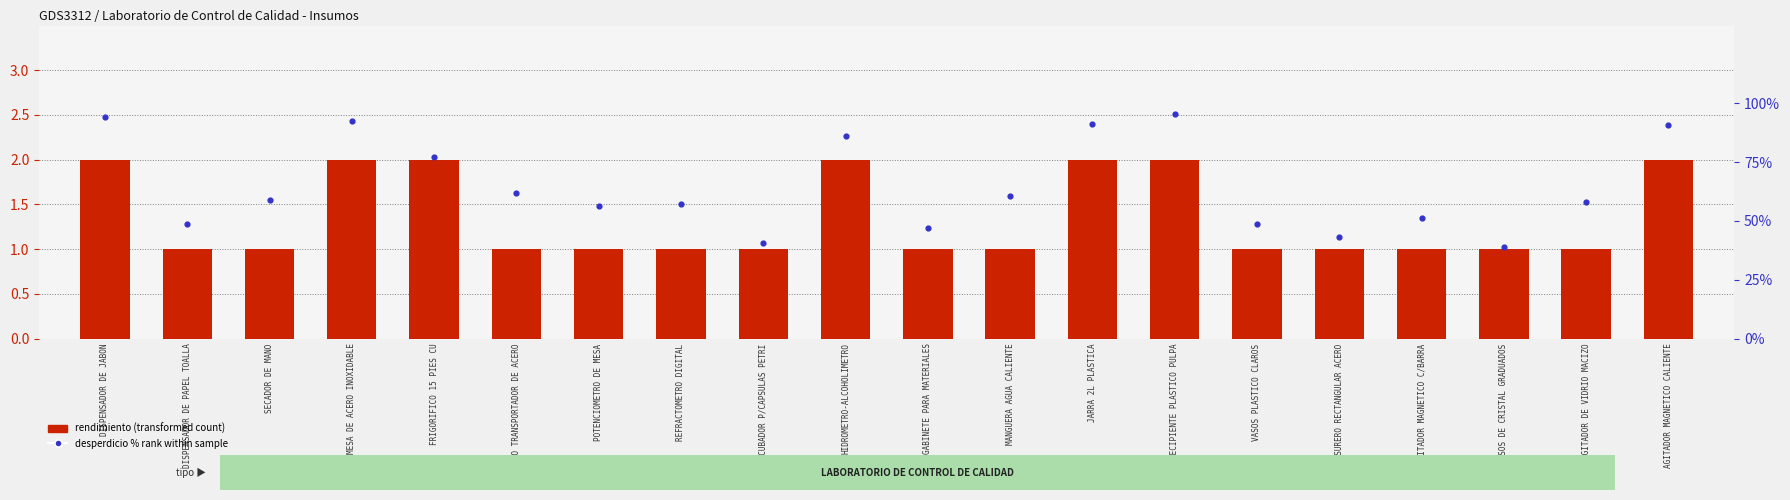

Which series contains the lowest Y value?

rendimiento